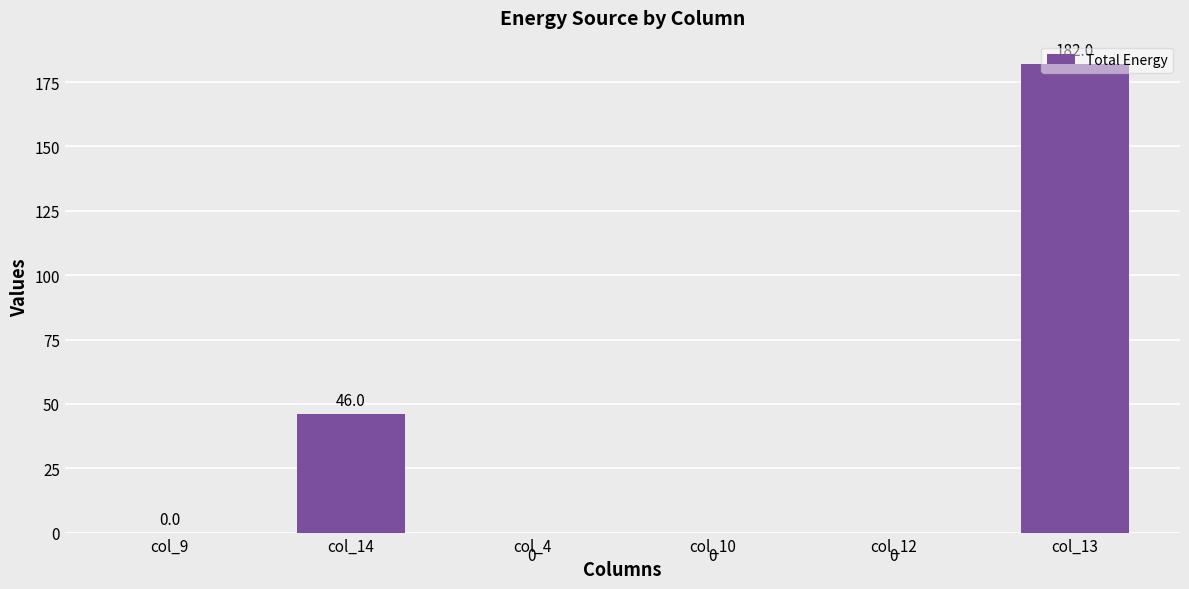

How many values are above zero?

3